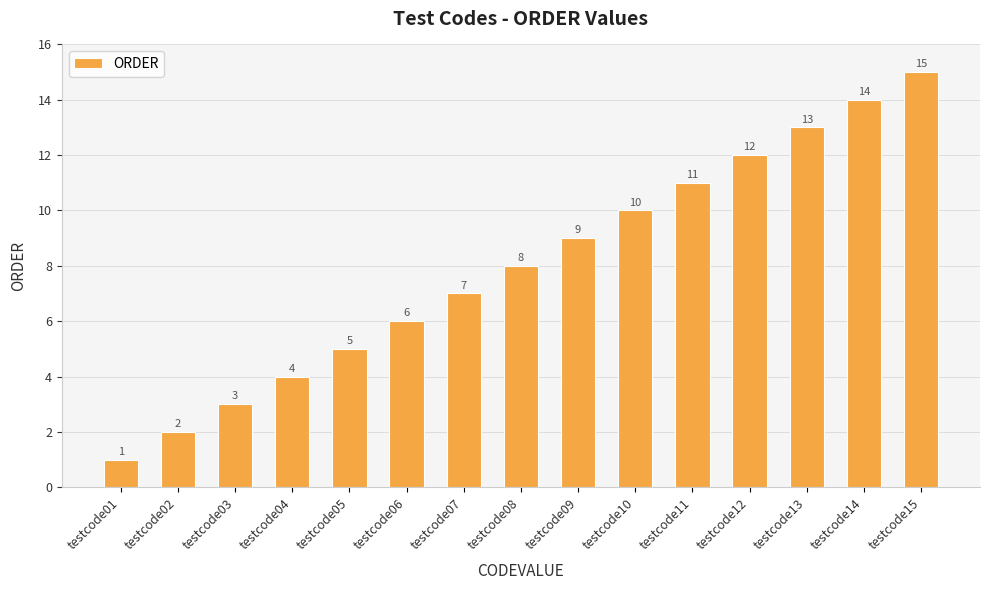

Reading right to left, list all the values displayed in this chart.

testcode15=15	testcode14=14	testcode13=13	testcode12=12	testcode11=11	testcode10=10	testcode09=9	testcode08=8	testcode07=7	testcode06=6	testcode05=5	testcode04=4	testcode03=3	testcode02=2	testcode01=1